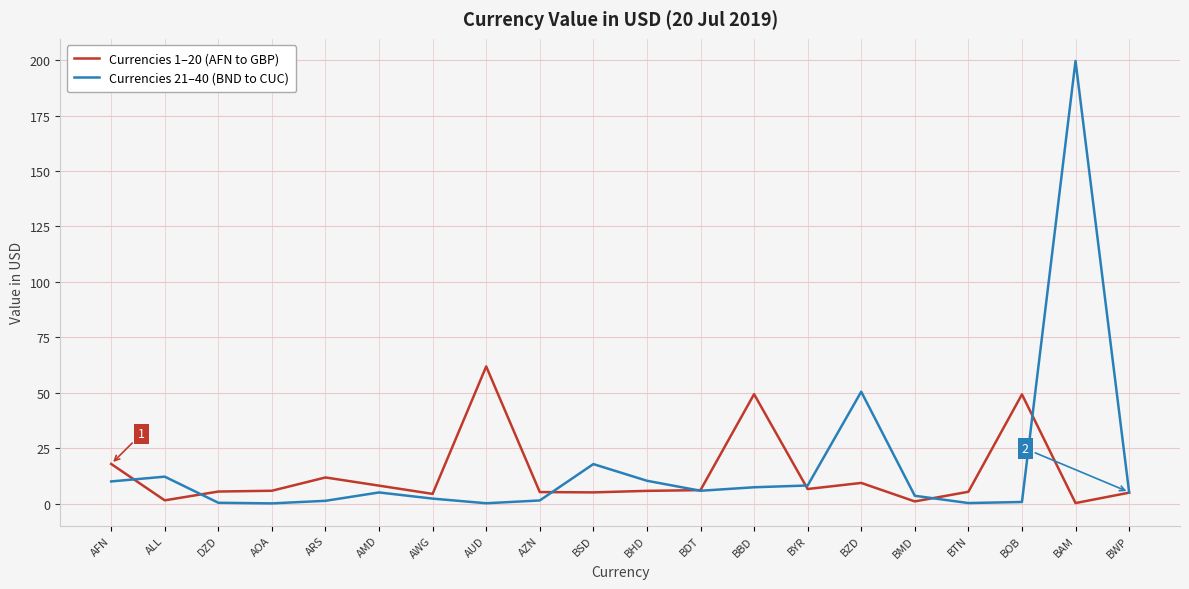

The value of Currencies 1–20 (AFN to GBP) at BAM is 0.2. True or false?

True